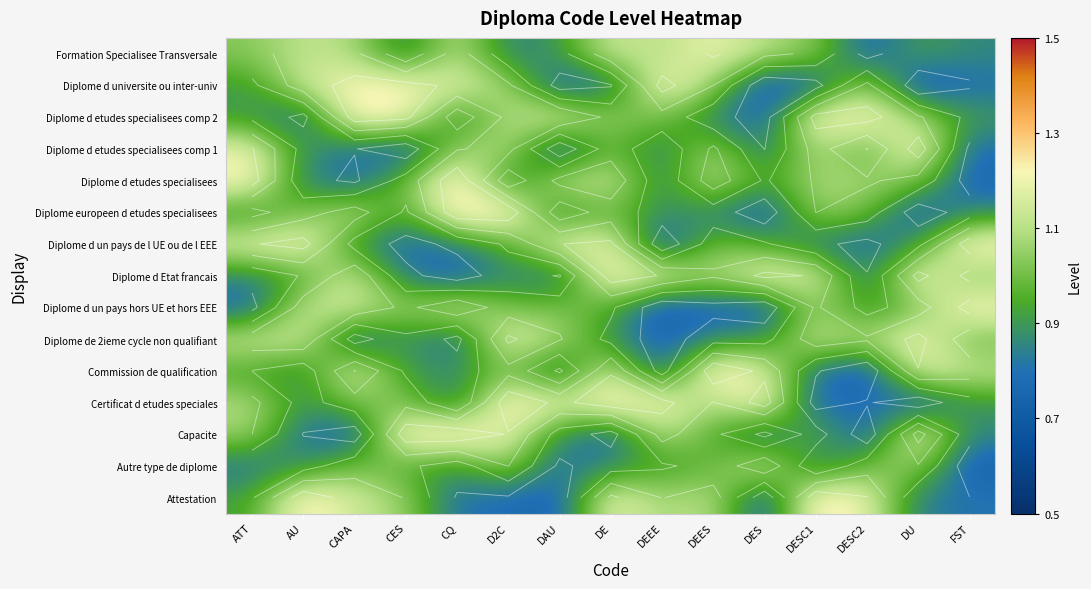

Is the value of Certificat d etudes speciales at ATT greater than the value of Autre type de diplome at DU?

Yes